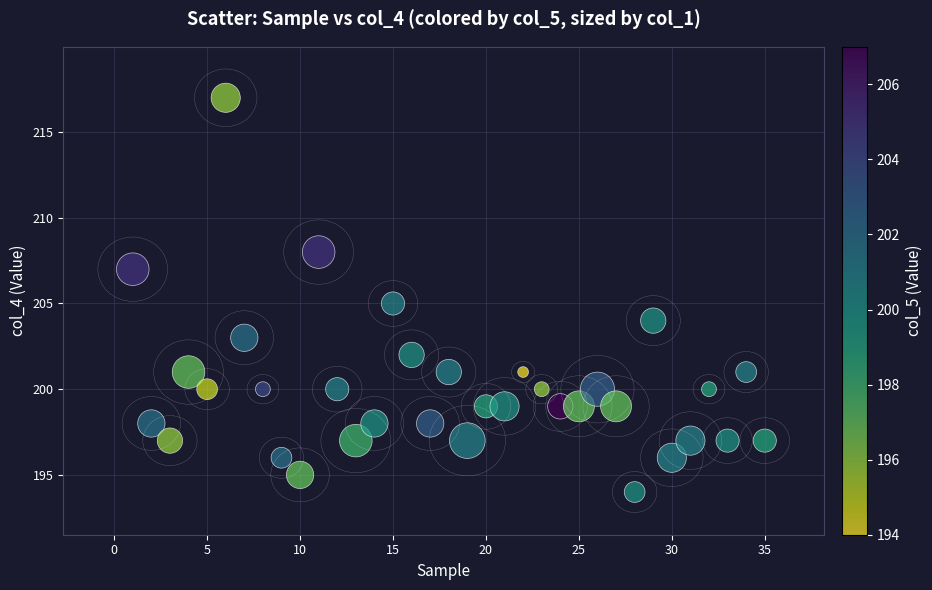

What is the range of Y values (max minus min)?

23